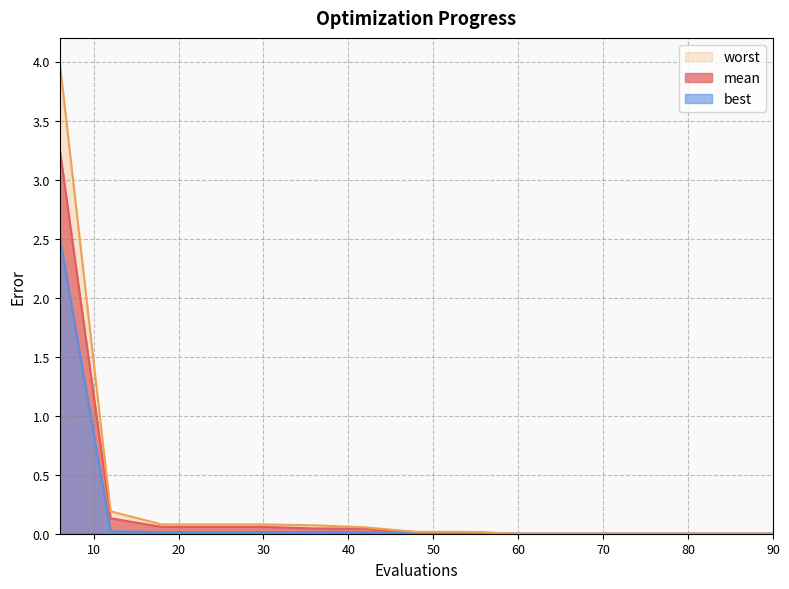

The worst series shows 0.1 at 12. True or false?

False